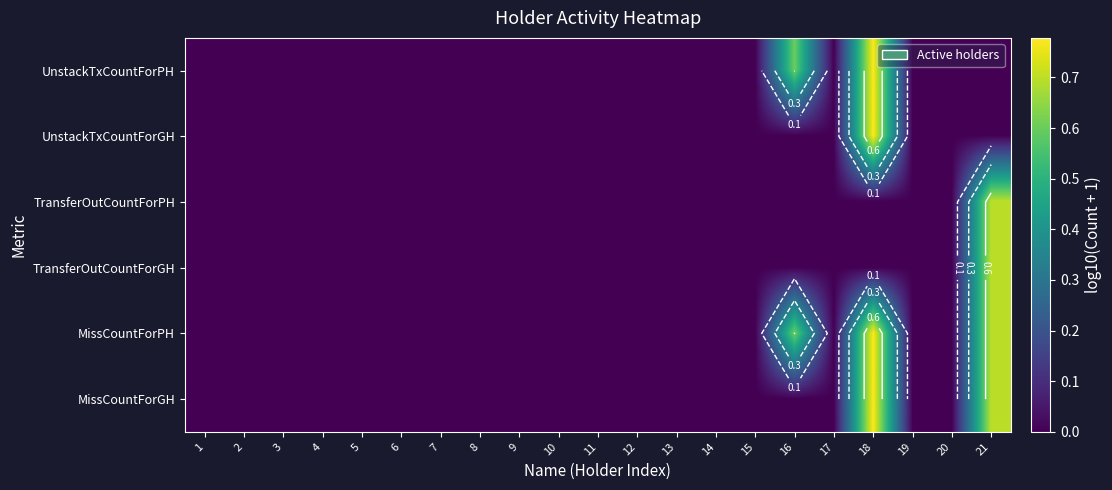

At which label is MissCountForGH closest to 0?

1